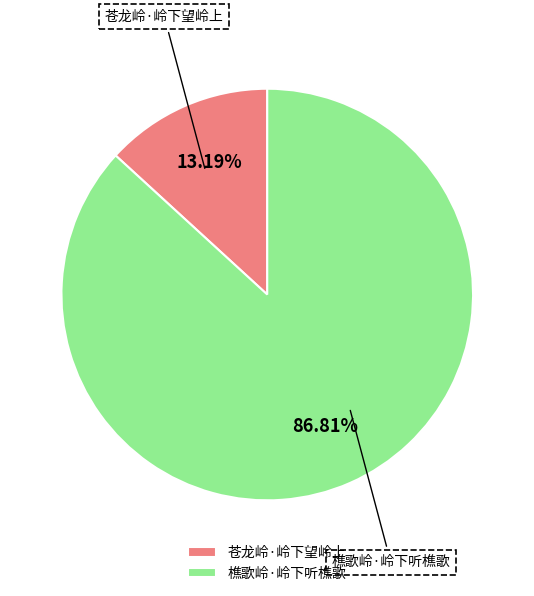

To the nearest percent, what is the difference between the largest and smallest slice percentages?

74%